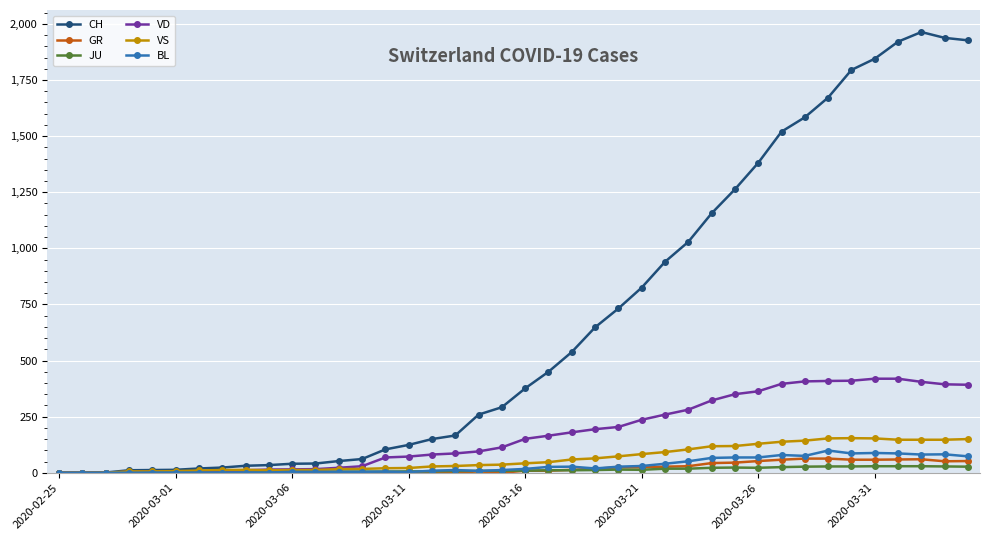

What is the average value of the CH series?

673